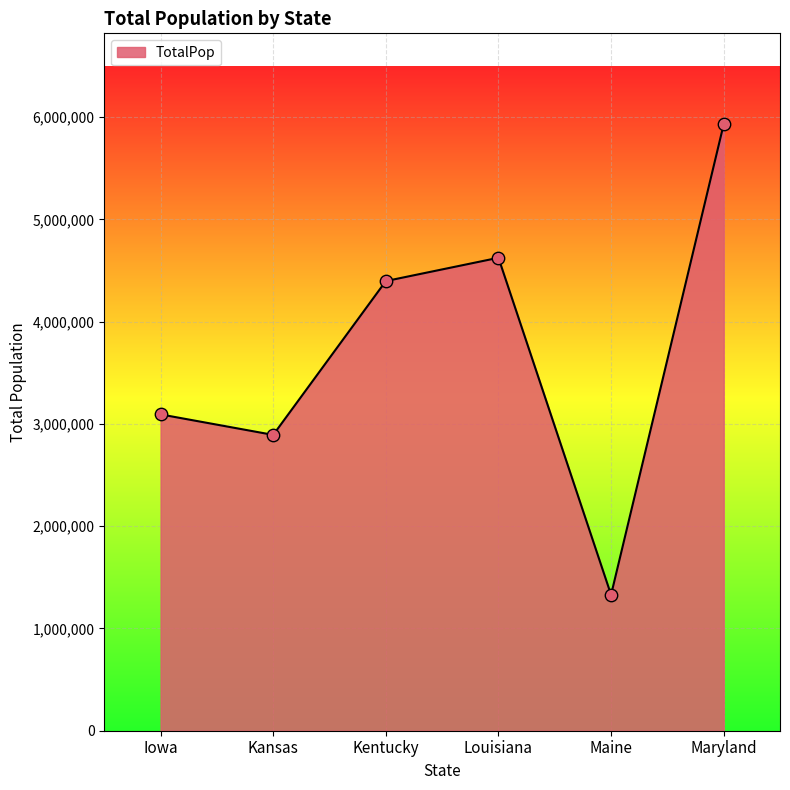

Approximately how many times larger is the value at Kansas compared to Maryland?

0.5